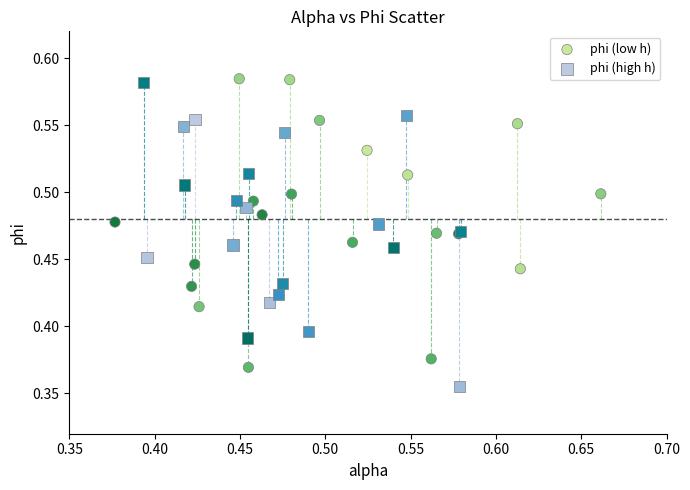

Which series contains the lowest Y value?

phi (high h)